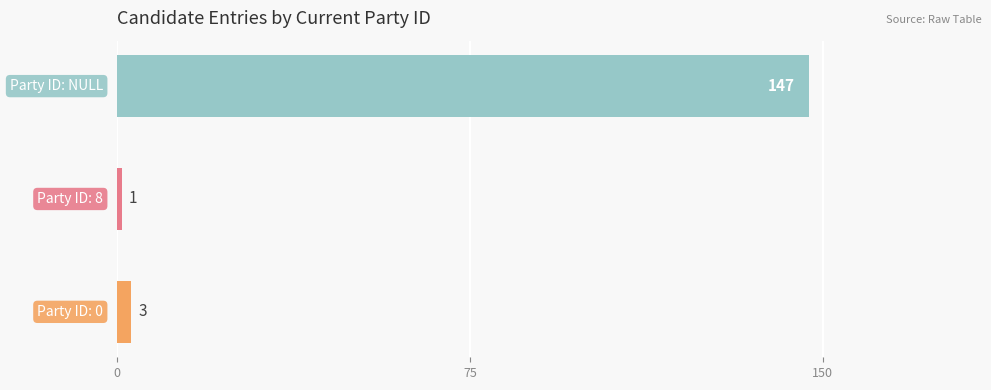

What is the difference between the maximum and minimum values?

146